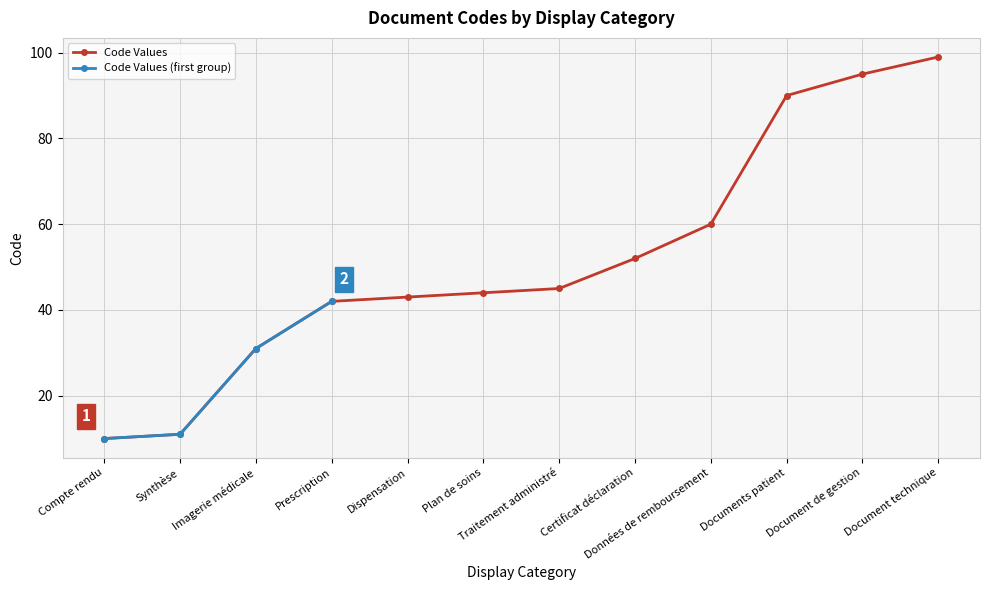

What is the sum of the values at Données de remboursement and Imagerie médicale?

91